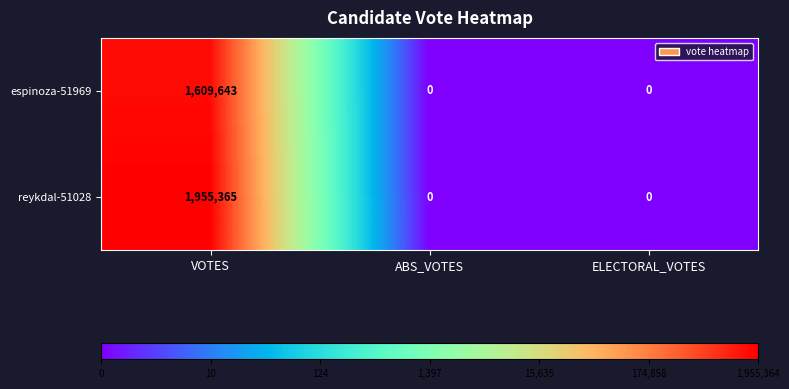

Rank the series by their average value, from lowest to highest.

espinoza-51969, reykdal-51028